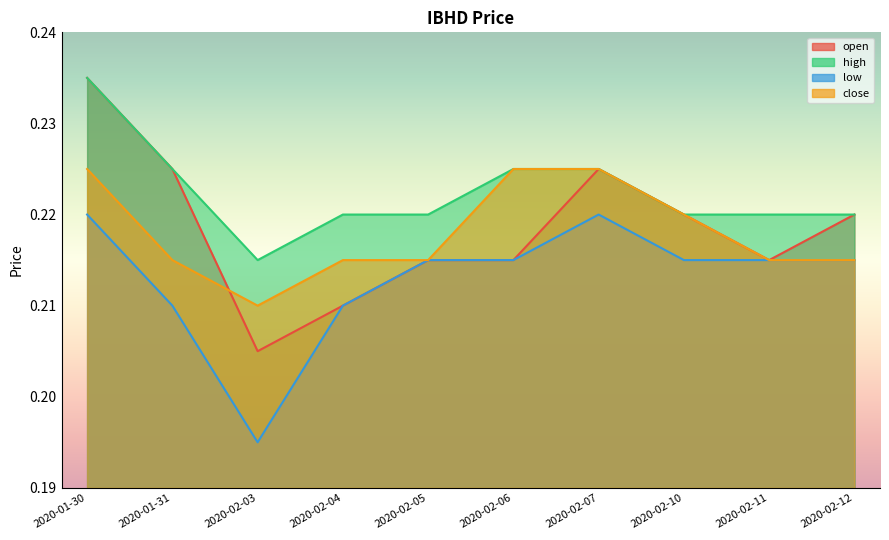

The value of low at 2020-02-04 is 0.1. True or false?

False